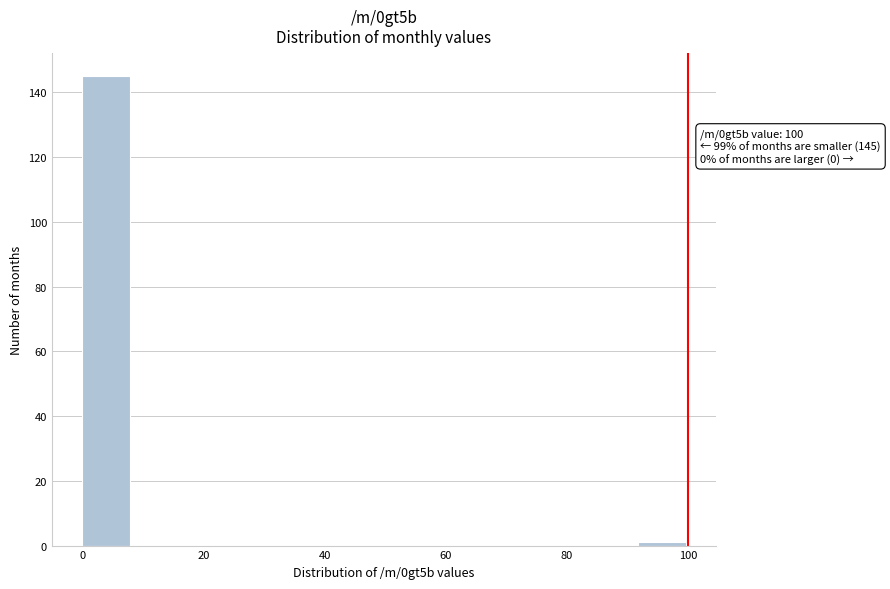

Over which range of the x-axis is the bar tallest?

0 to 8